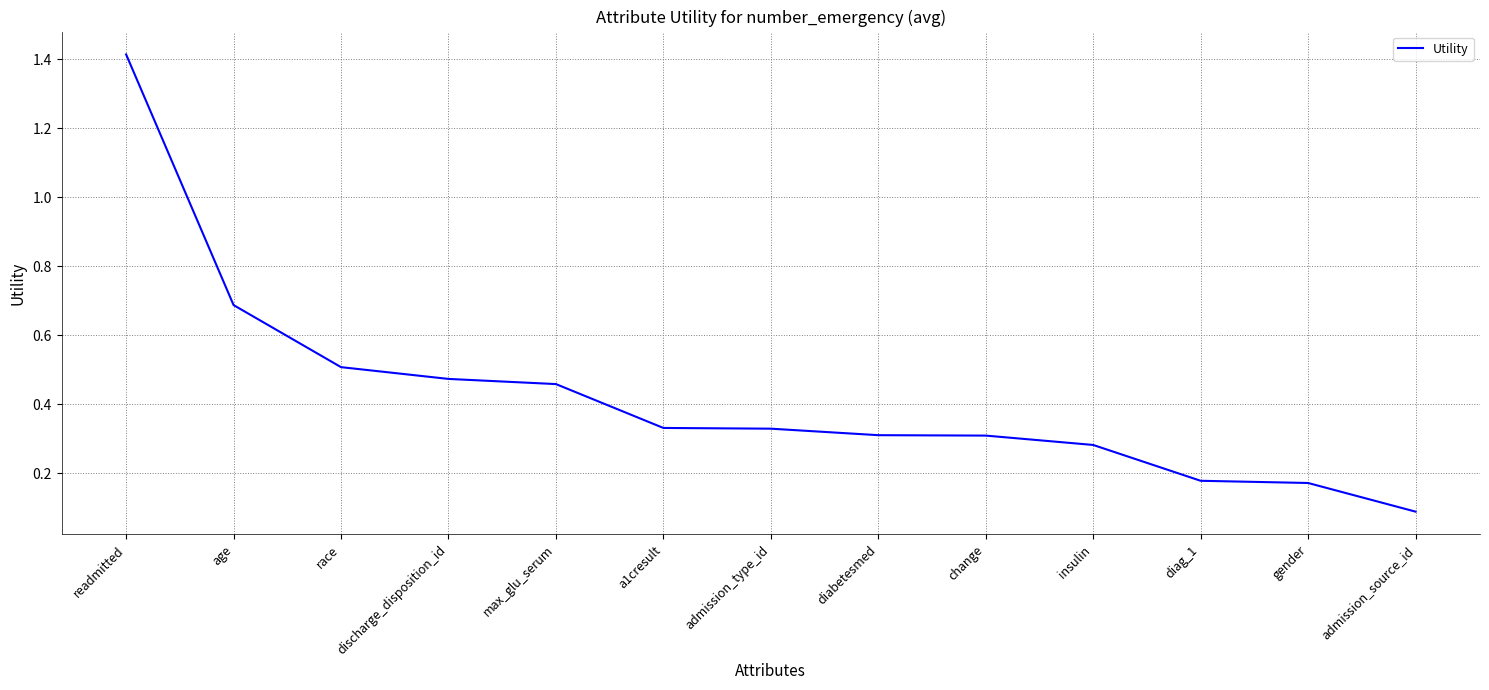

The value at discharge_disposition_id is 0.2. True or false?

False